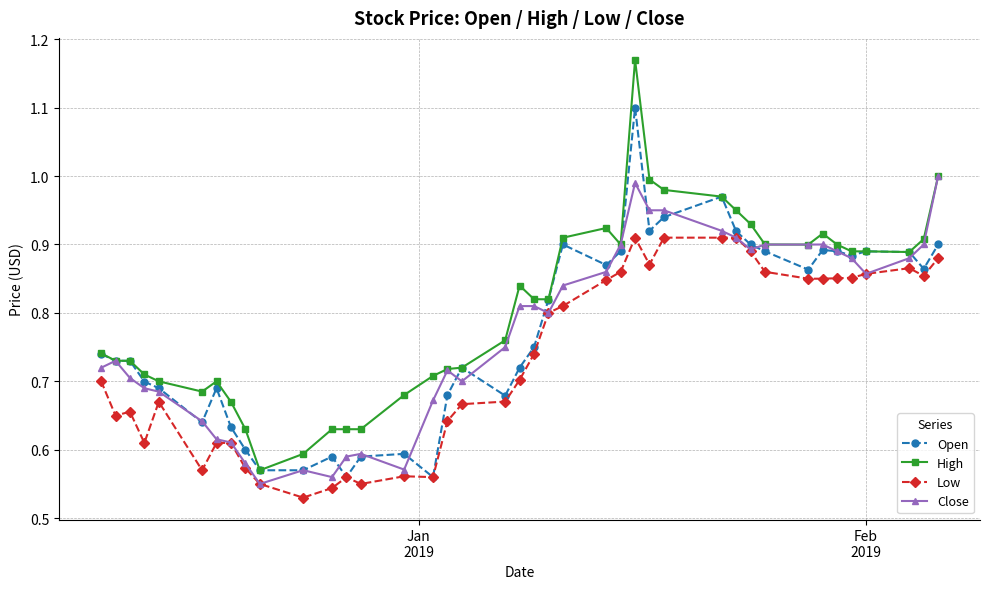

Rank the series by their maximum value, from highest to lowest.

High, Open, Close, Low